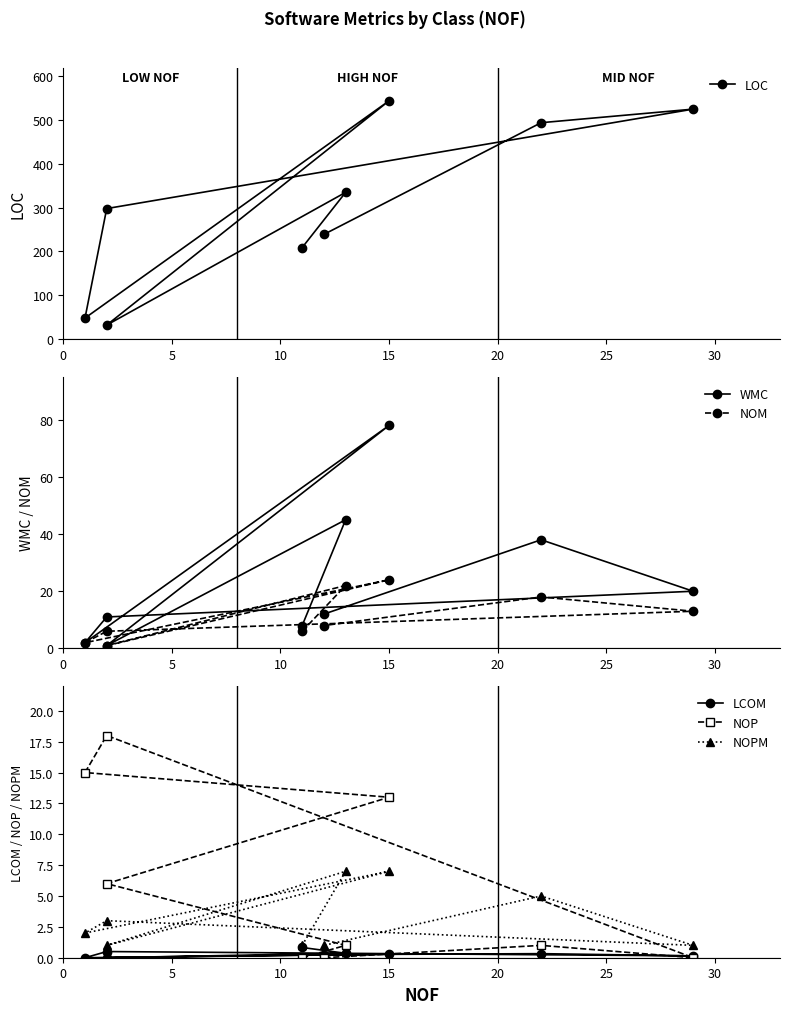

Reading left to right, extract all data points from this chart.

LOC: 209.0	335.0	32.0	544.0	48.0	298.0	525.0	494.0	239.0
WMC: 8.0	45.0	1.0	78.0	2.0	11.0	20.0	38.0	12.0
NOM: 6.0	22.0	1.0	24.0	2.0	6.0	13.0	18.0	8.0
LCOM: 0.8	0.4	0.0	0.3	0.0	0.5	0.1	0.3	0.2
NOP: 0.0	1.0	6.0	13.0	15.0	18.0	0.0	1.0	0.0
NOPM: 1.0	7.0	1.0	7.0	2.0	3.0	1.0	5.0	1.0